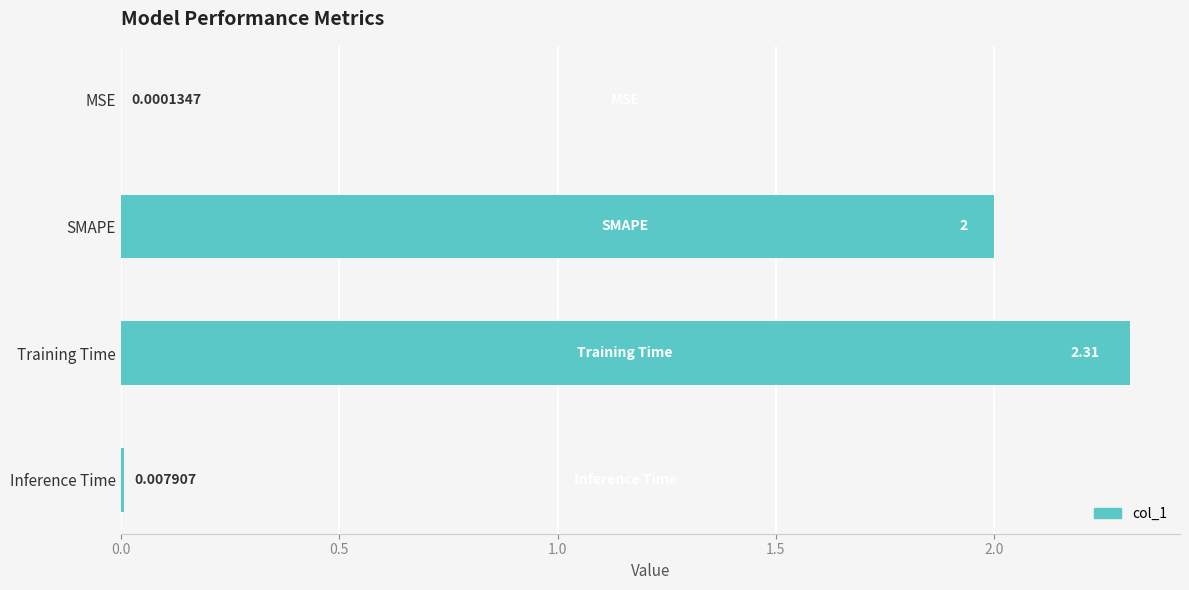

Between MSE and Inference Time, which is larger?

Inference Time